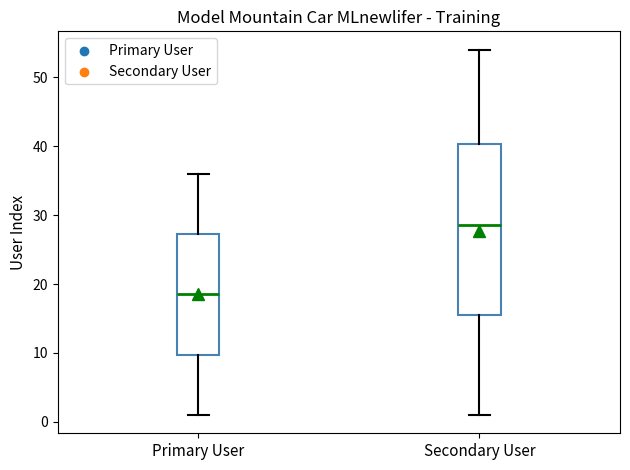

Which box has the highest median line?

Secondary User